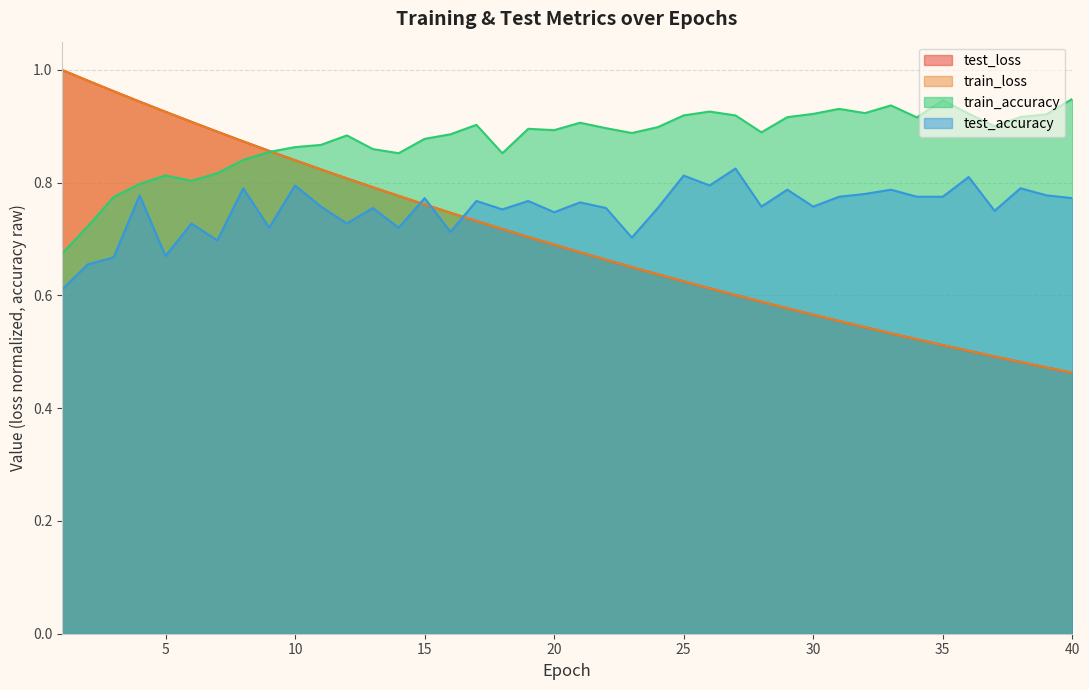

Does the chart display data point markers on the line(s)?

No